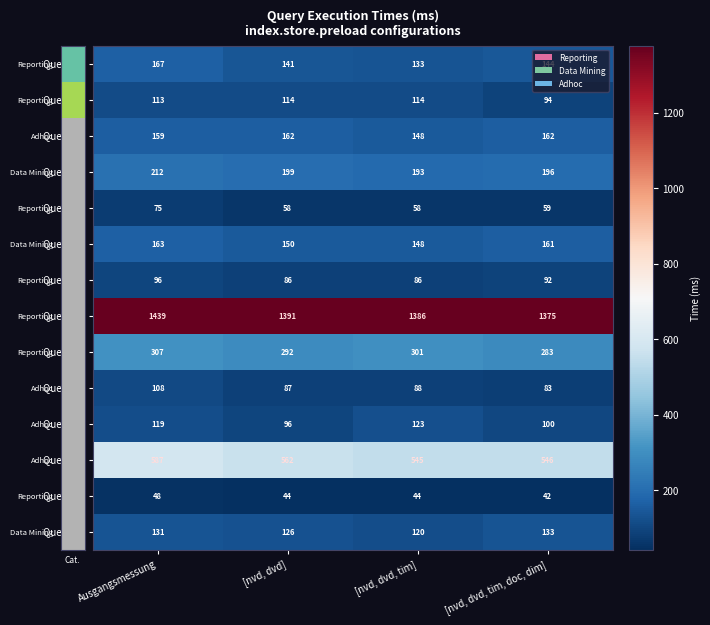

What is the difference between the highest and lowest values at [nvd, dvd, tim]?

1342